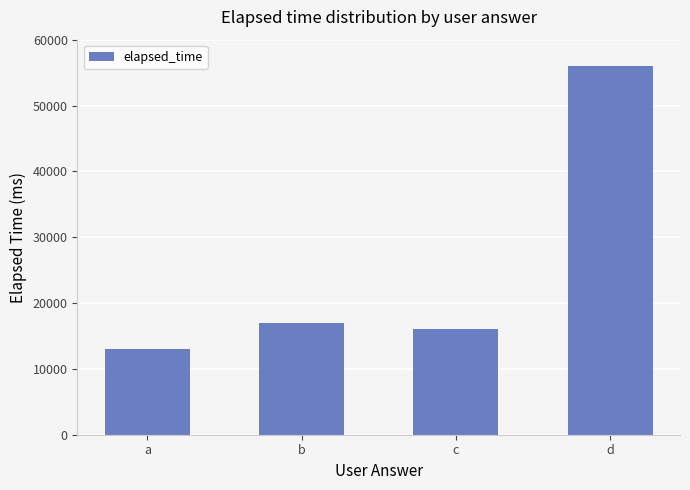

The value at c is 25065. True or false?

False